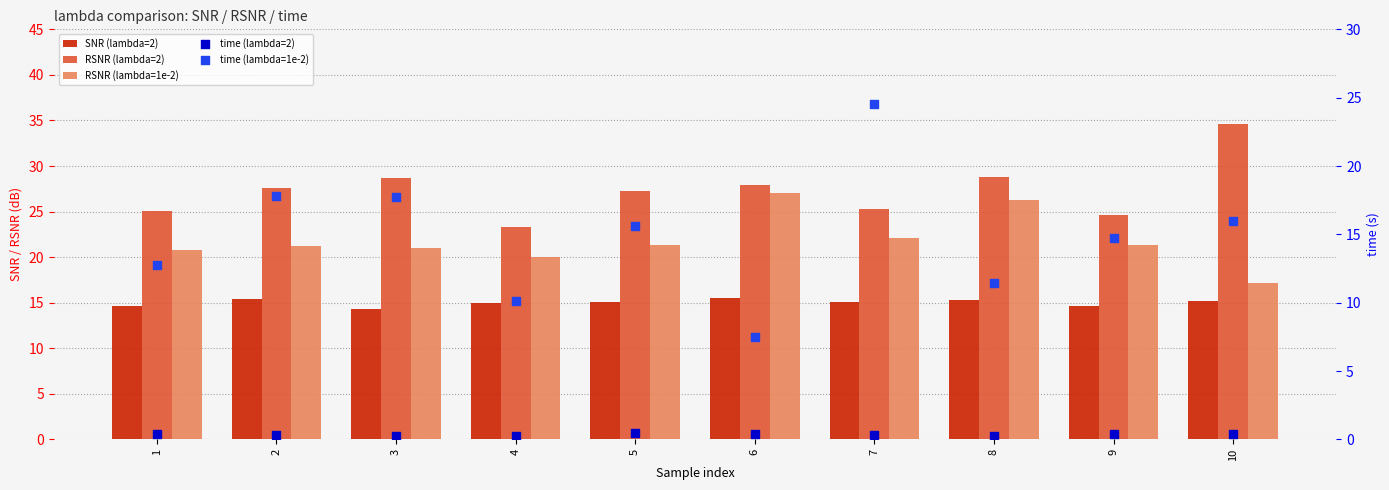

Which series has the largest Y range (max minus min)?

time (lambda=1e-2)